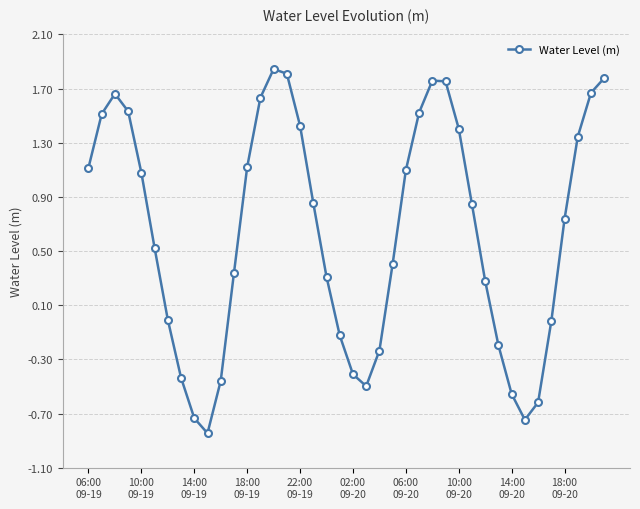

What is the value of the 13th point from the left?

1.1